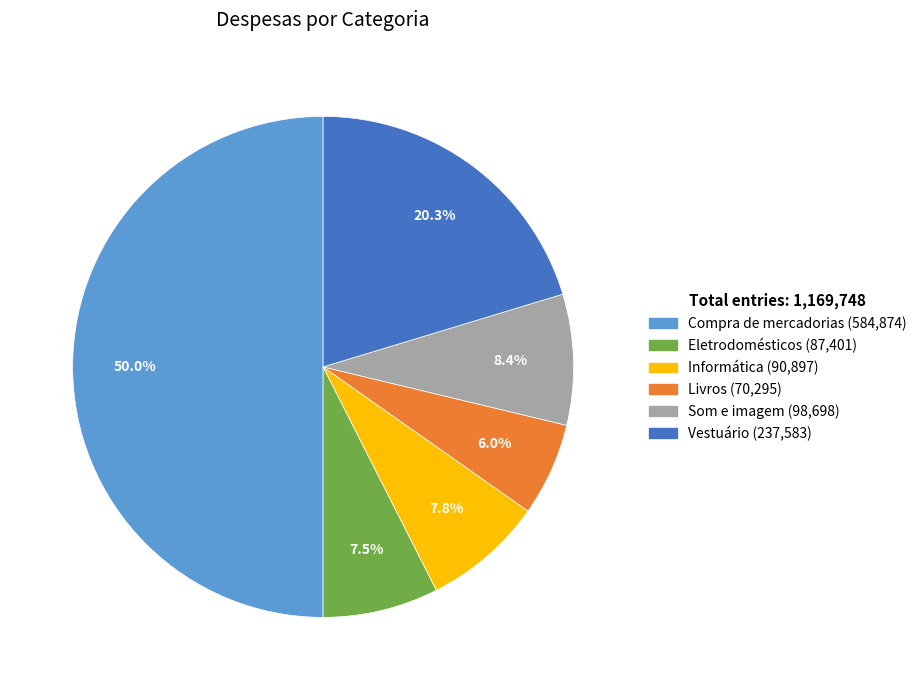

Is it true that Eletrodomésticos is 1% of the pie?

False